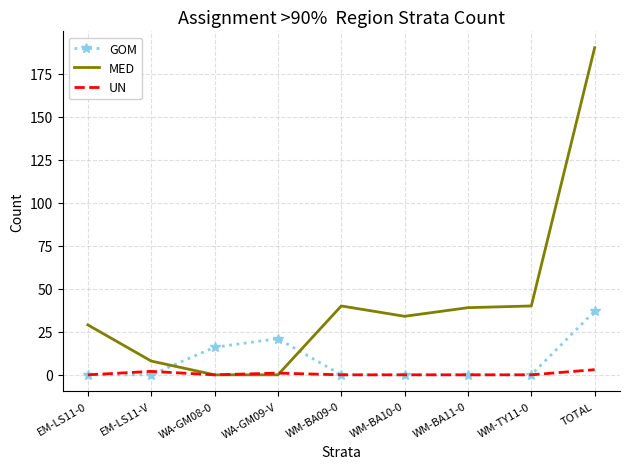

What position from the right is WM-BA09-0?

5